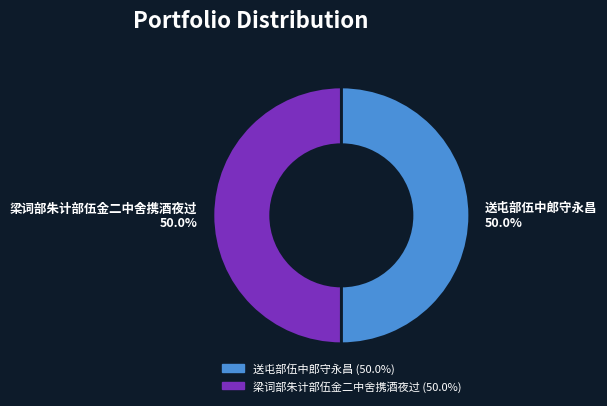

What is the ratio of the value at 送屯部伍中郎守永昌 50.0% to the value at 梁词部朱计部伍金二中舍携酒夜过 50.0%?

1.0